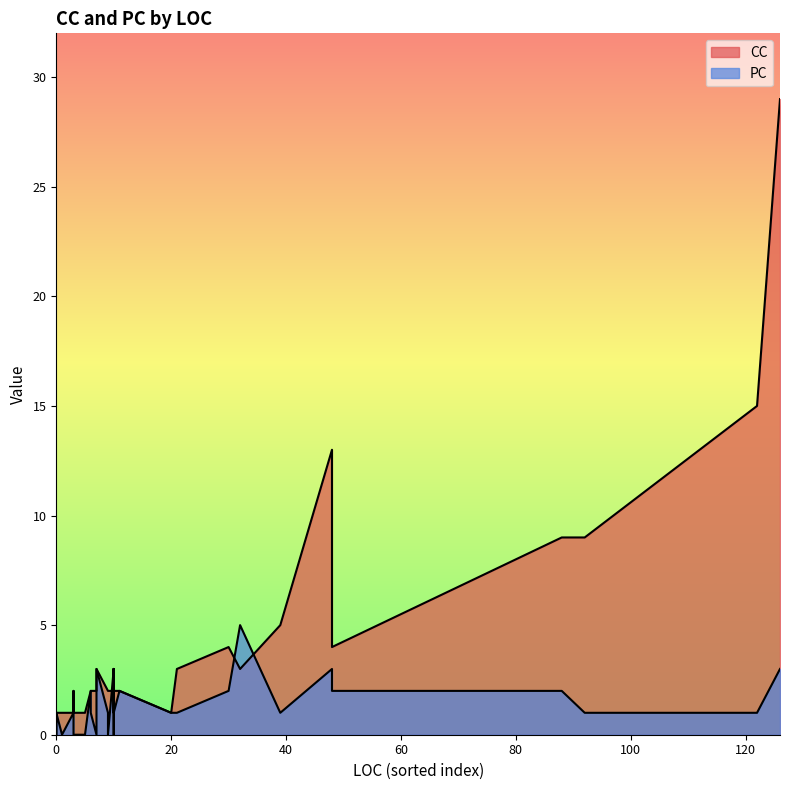

At which label does PC first exceed 1?

10